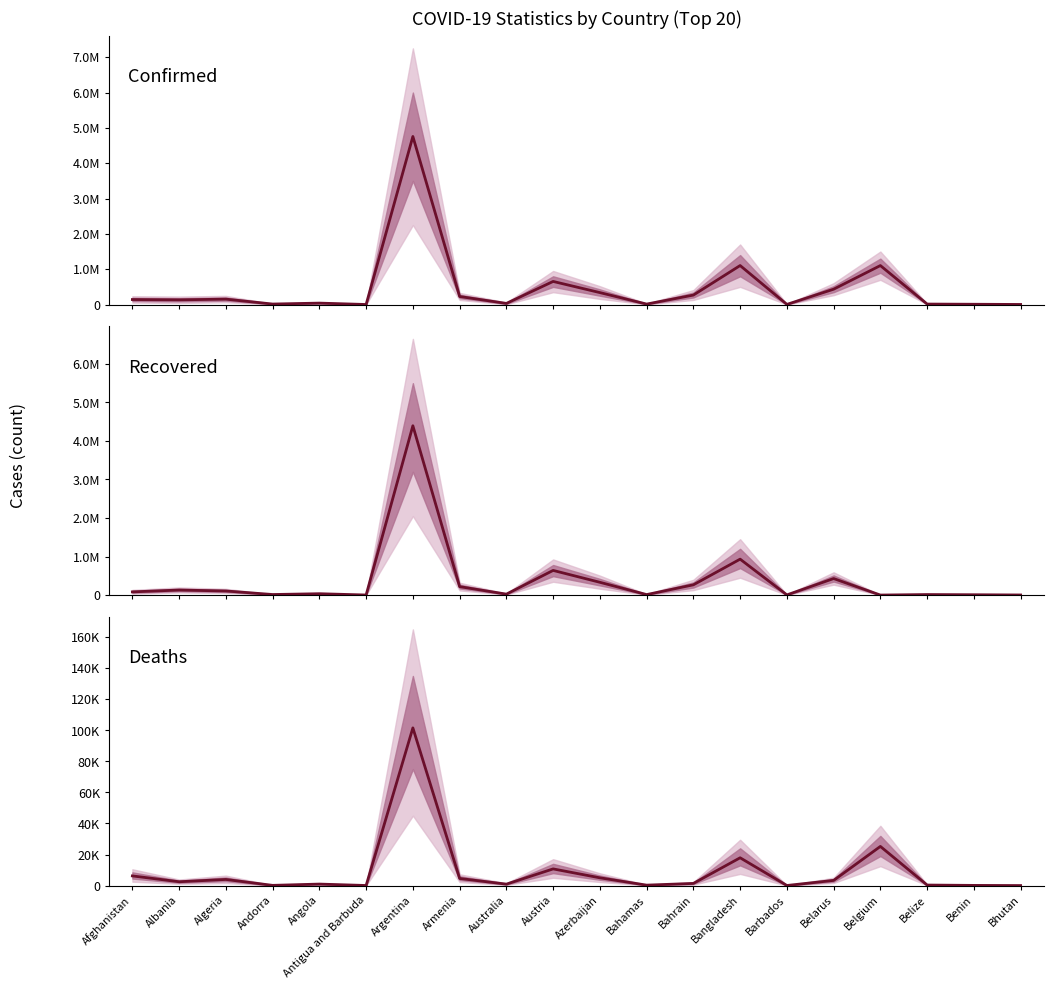

Is this an area chart (filled region under the line)?

No